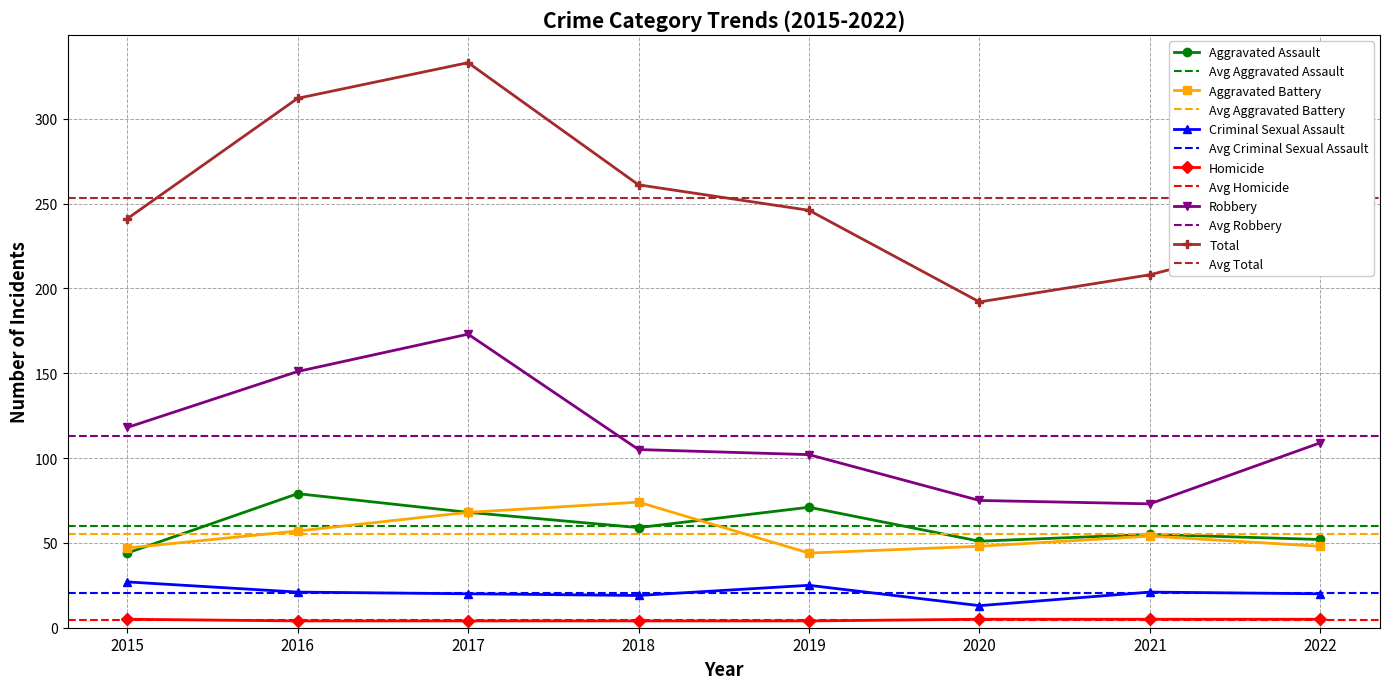

Which series has the largest total across all categories?

Total